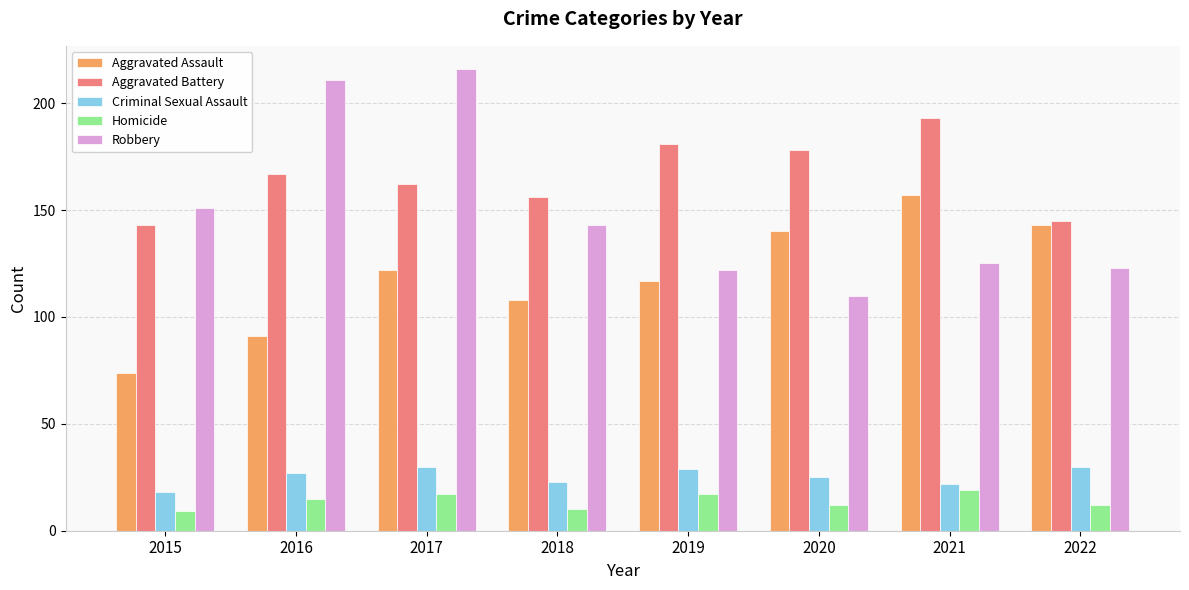

Reading right to left, what are all the values shown in this chart?

Aggravated Assault: 2022=143	2021=157	2020=140	2019=117	2018=108	2017=122	2016=91	2015=74
Aggravated Battery: 2022=145	2021=193	2020=178	2019=181	2018=156	2017=162	2016=167	2015=143
Criminal Sexual Assault: 2022=30	2021=22	2020=25	2019=29	2018=23	2017=30	2016=27	2015=18
Homicide: 2022=12	2021=19	2020=12	2019=17	2018=10	2017=17	2016=15	2015=9
Robbery: 2022=123	2021=125	2020=110	2019=122	2018=143	2017=216	2016=211	2015=151